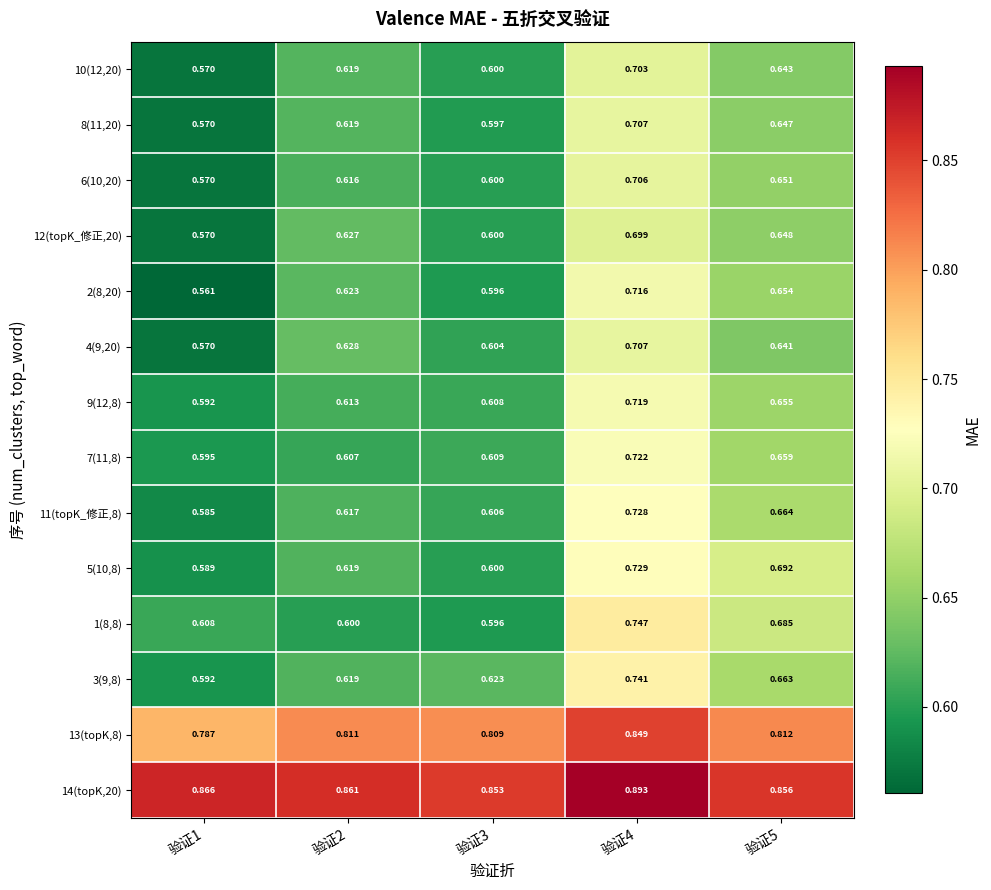

Is the value of 6(10,20) at 验证1 greater than the value of 13(topK,8) at 验证1?

No